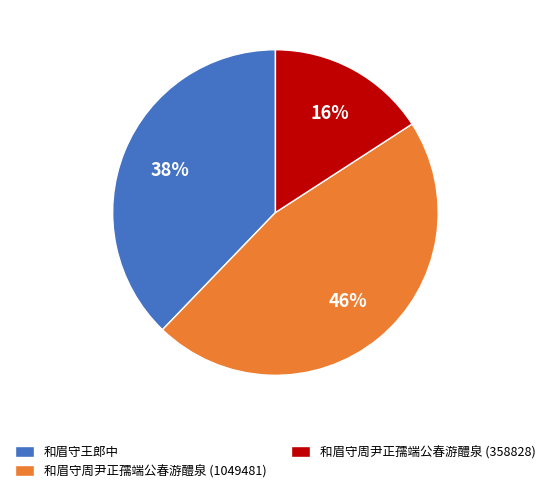

To the nearest percent, what is the average slice percentage?

33%